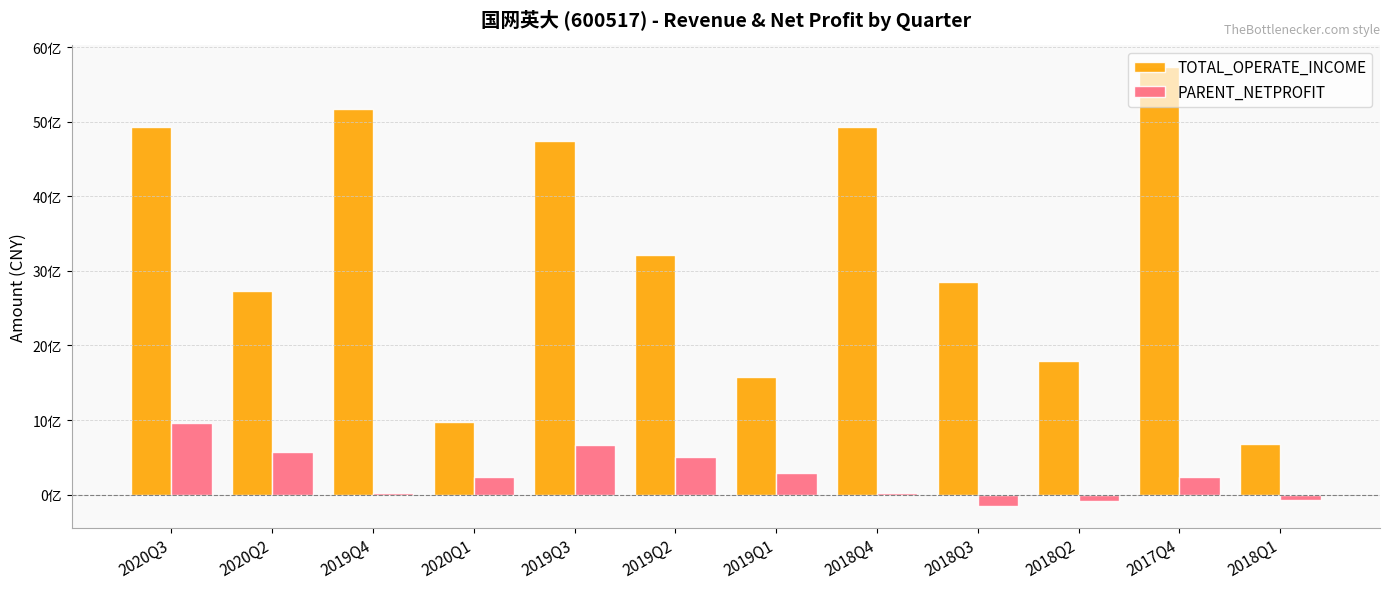

Where is PARENT_NETPROFIT nearest to the value 402881957?

2019Q2